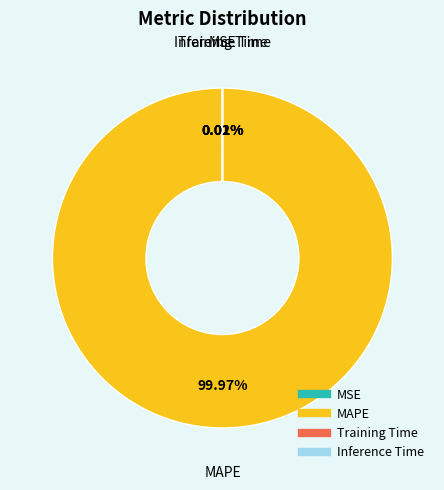

What is the majority slice?

MAPE